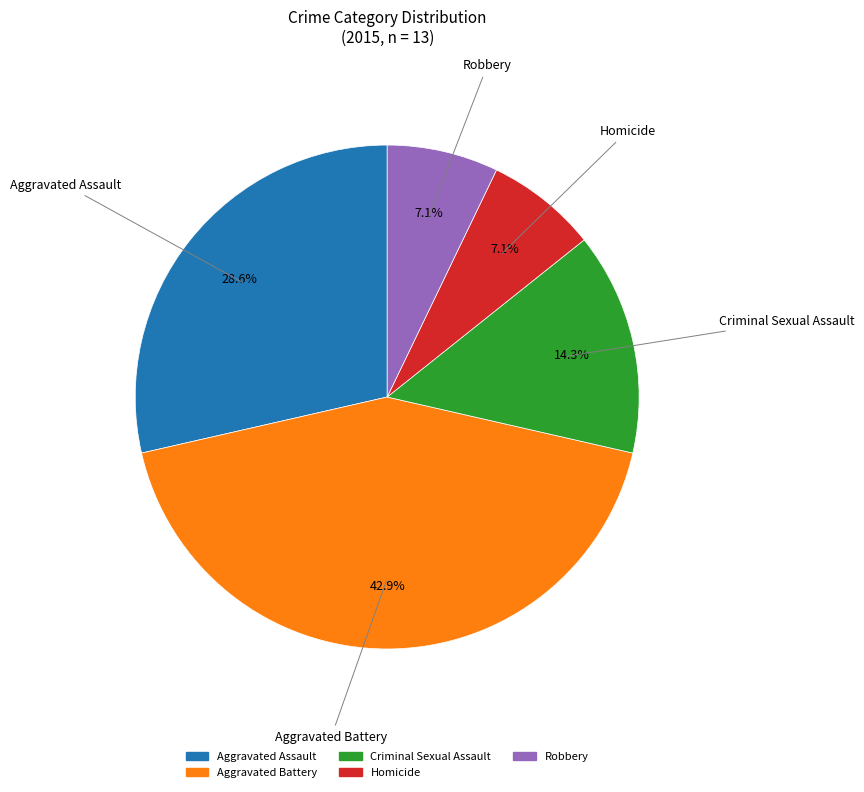

Is it true that Robbery is 18% of the pie?

False